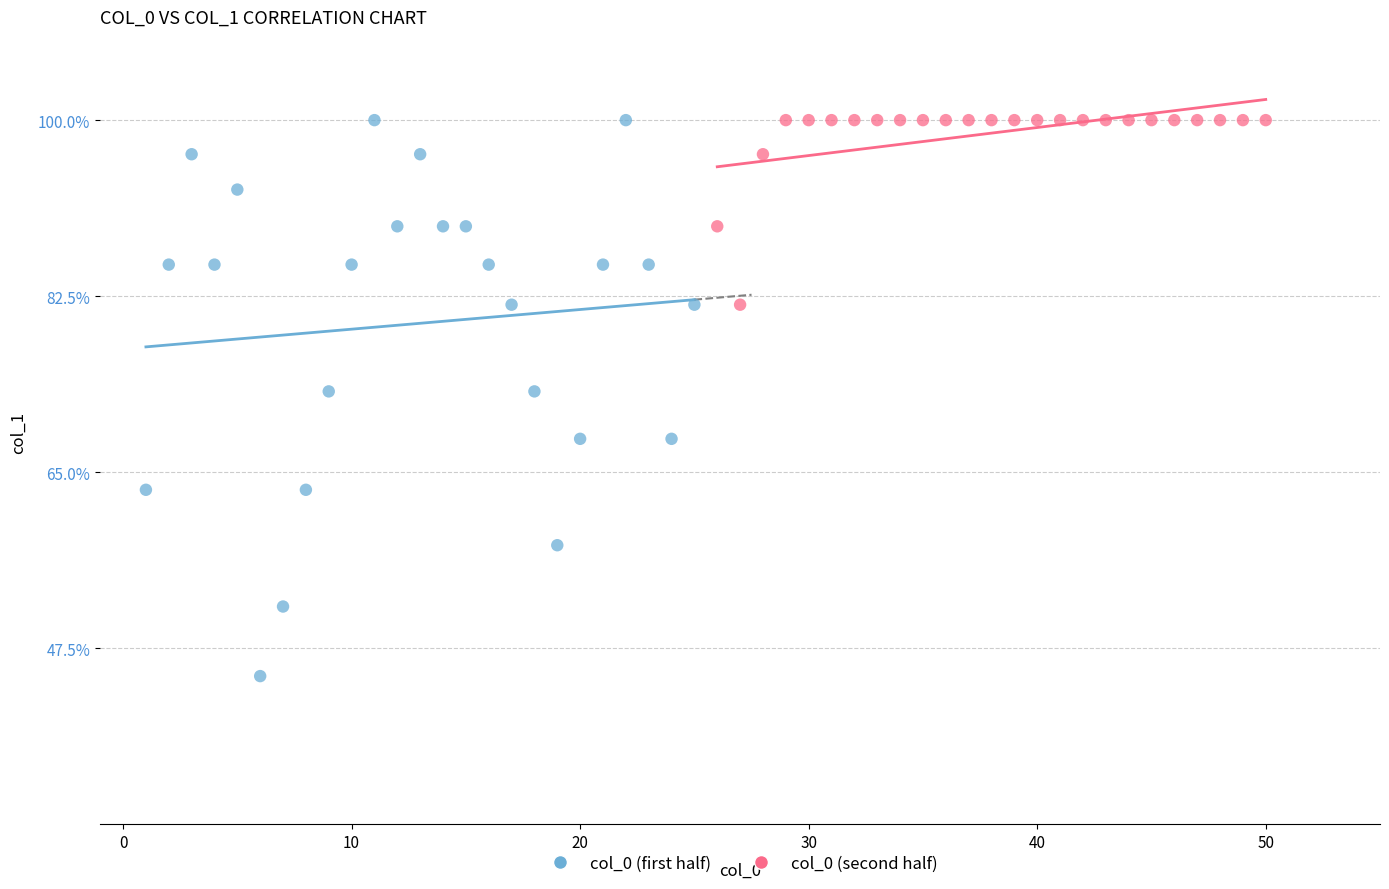

Which series reaches the minimum Y coordinate?

col_0 (first half)